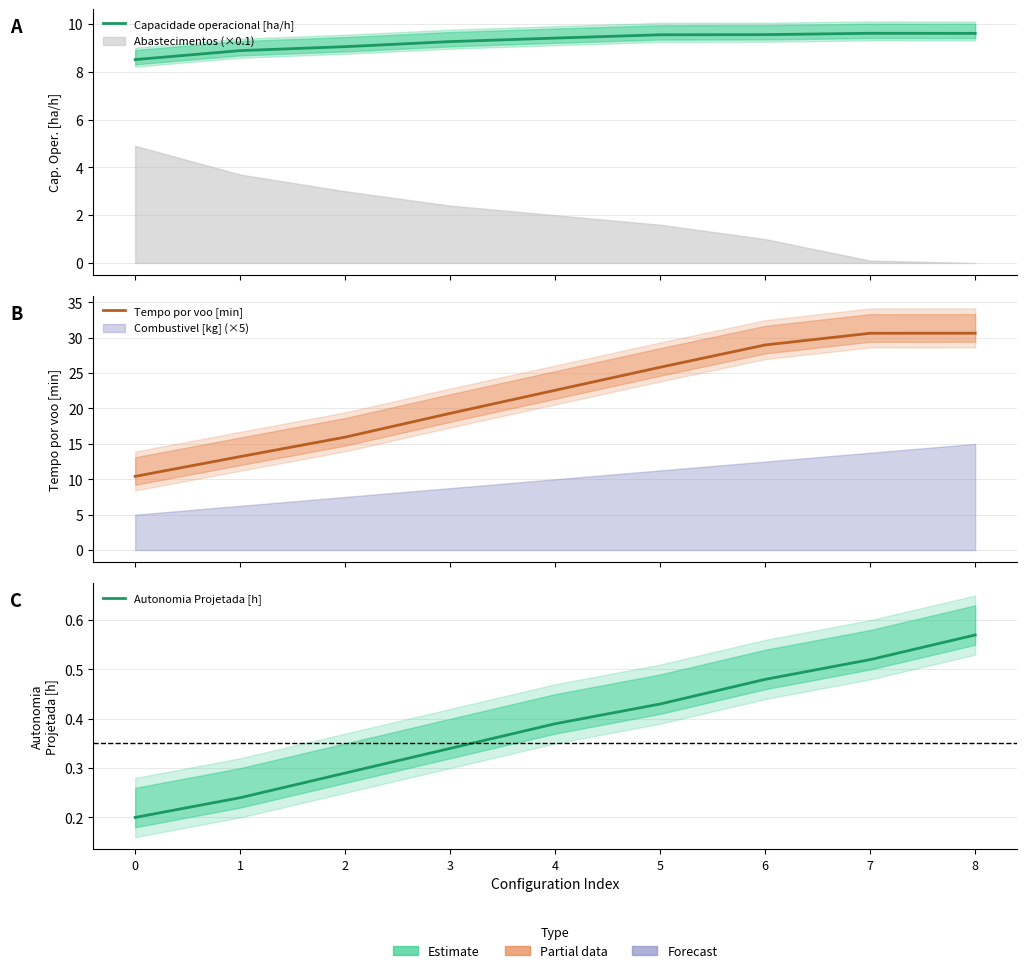

What is the difference between the second highest and second lowest values in the Capacidade operacional [ha/h] series?

0.7